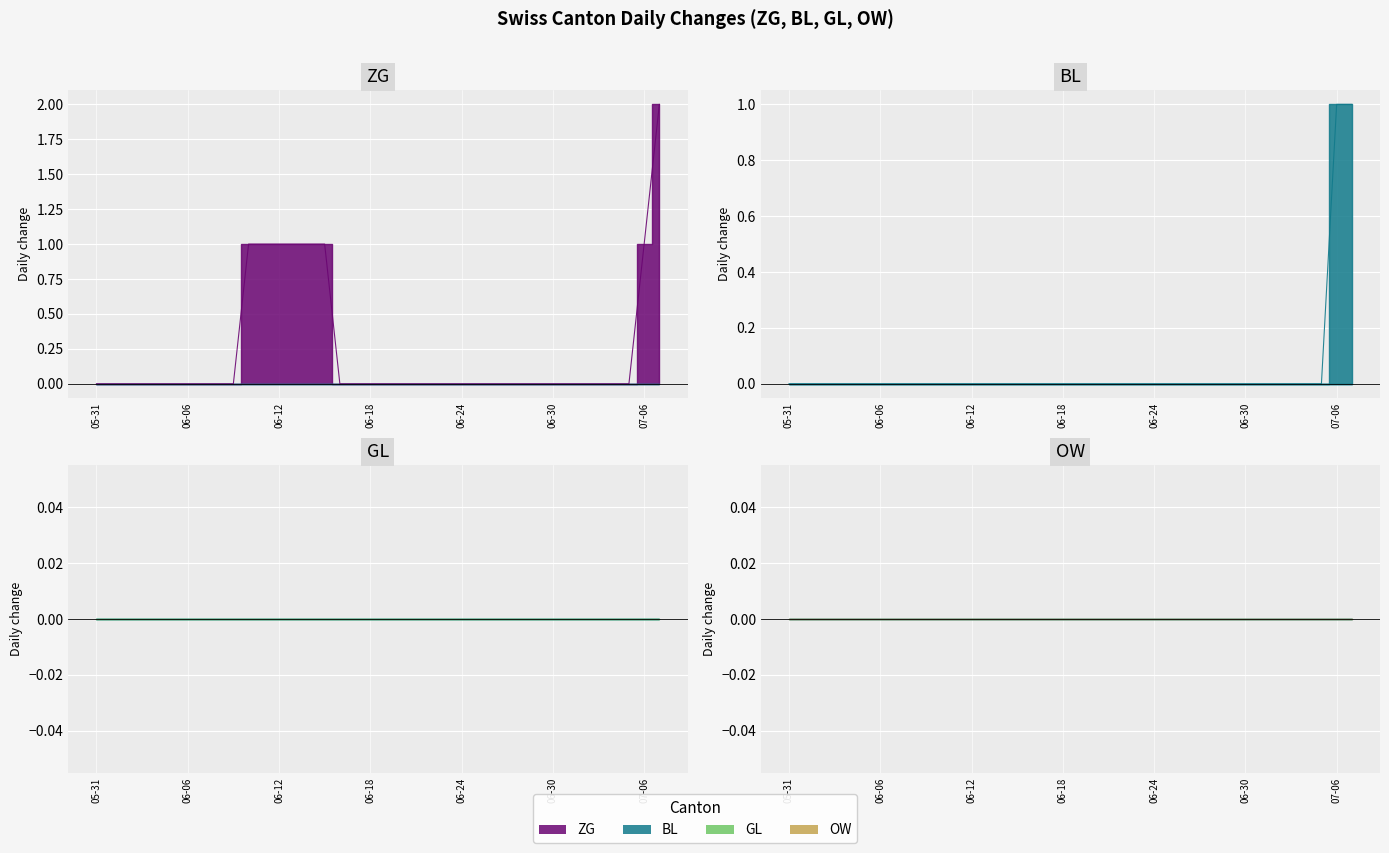

True or false: OW and GL cross at least once.

False